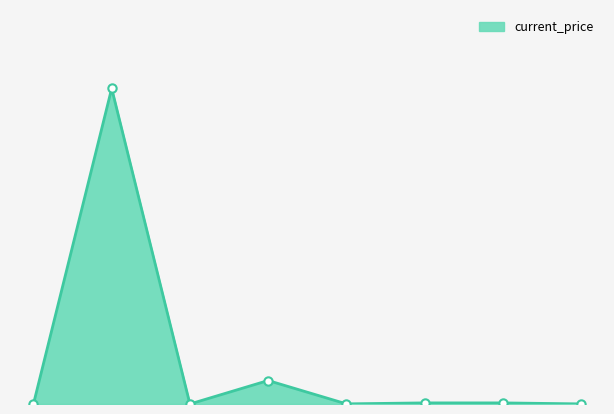

Does the chart display data point markers on the line(s)?

No